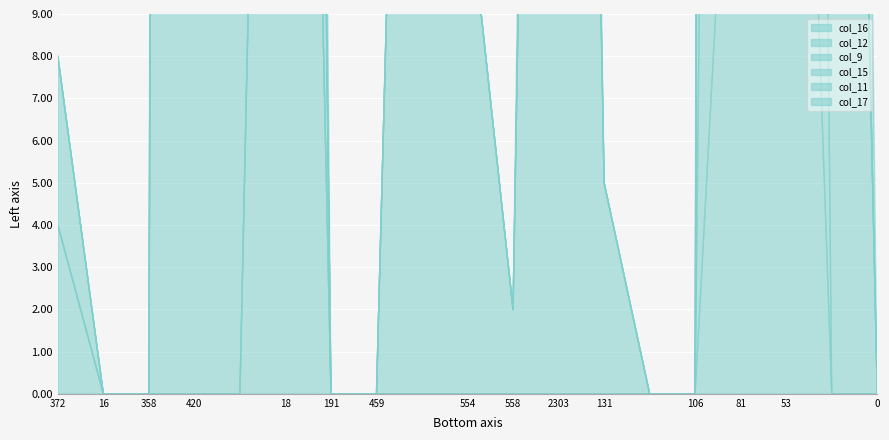

Reading right to left, extract all data points from this chart.

col_16: 0	0	31	20	0	0	0	0	0	0	0	0	0	50	0	0	0	0	4
col_12: 0	0	80	80	0	0	0	0	0	0	0	0	0	0	0	0	0	0	0
col_9: 0	49	0	227	0	0	5	65	2	12	41	0	0	40	16	282	0	0	4
col_15: 0	0	0	80	0	0	0	0	0	0	0	0	0	0	0	80	0	0	0
col_11: 0	0	22	61	0	0	0	0	0	0	0	0	0	0	0	0	0	0	0
col_17: 0	40	0	147	0	0	0	14	0	0	0	0	0	40	0	147	0	0	0